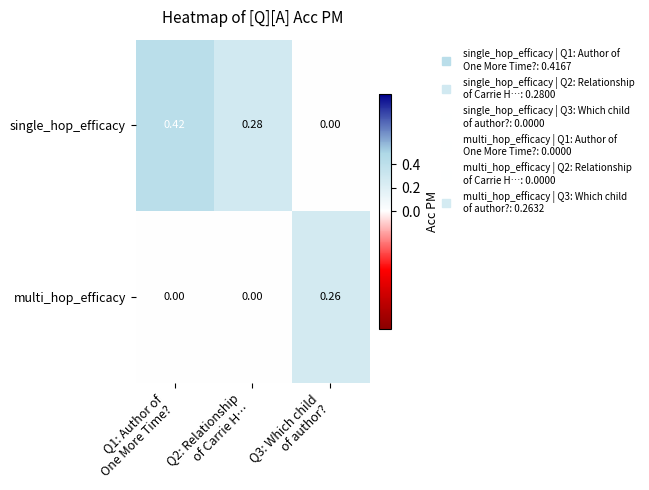

Which series has the largest range (max minus min)?

single_hop_efficacy